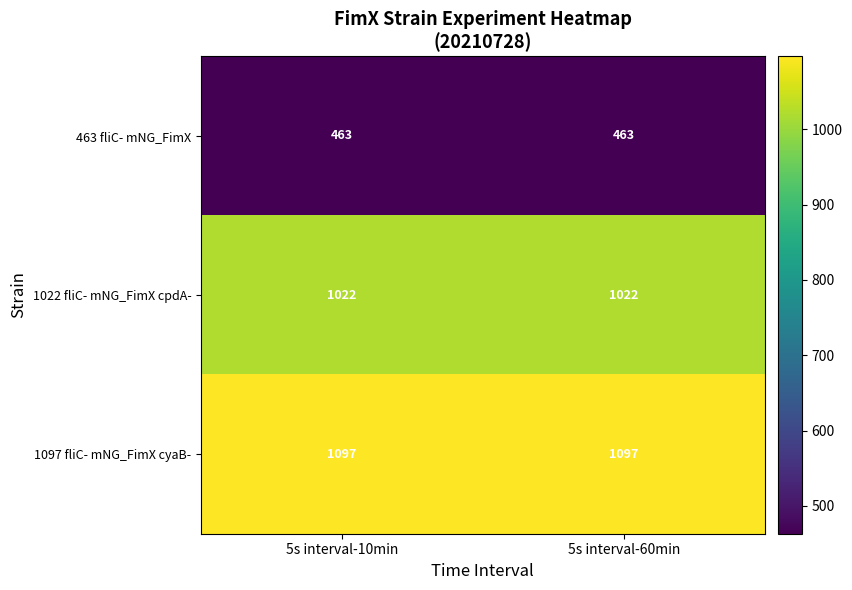

Rank the series by their maximum value, from lowest to highest.

463 fliC- mNG_FimX, 1022 fliC- mNG_FimX cpdA-, 1097 fliC- mNG_FimX cyaB-